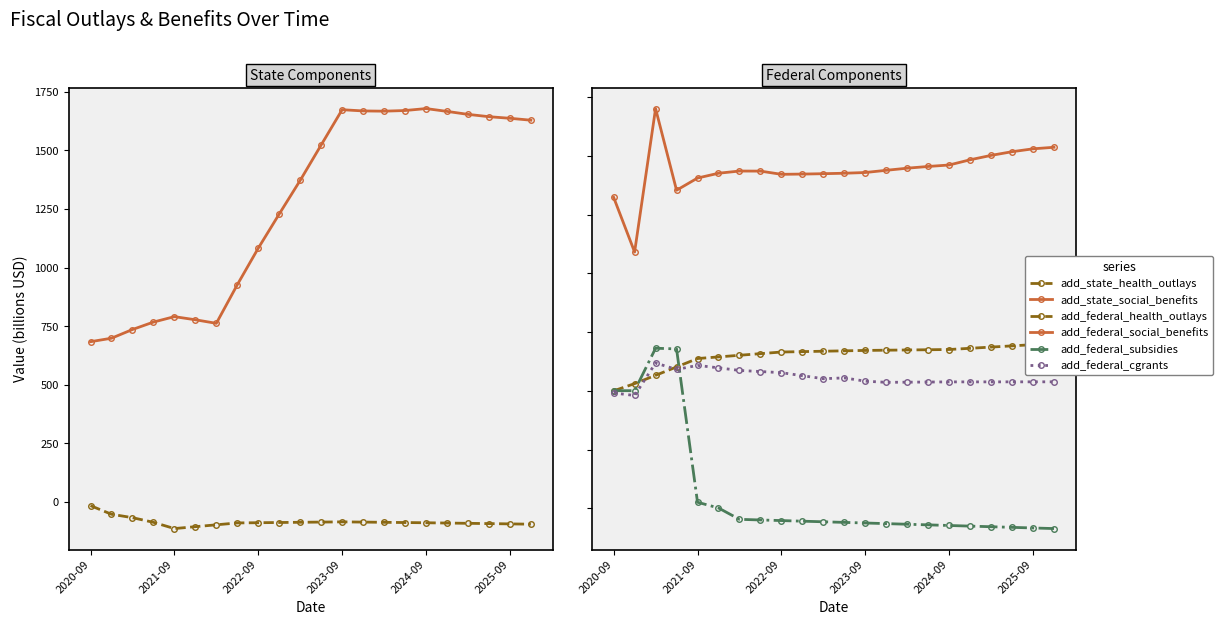

List the series in order of their peak value, lowest first.

add_state_health_outlays, add_federal_cgrants, add_federal_subsidies, add_federal_health_outlays, add_federal_social_benefits, add_state_social_benefits